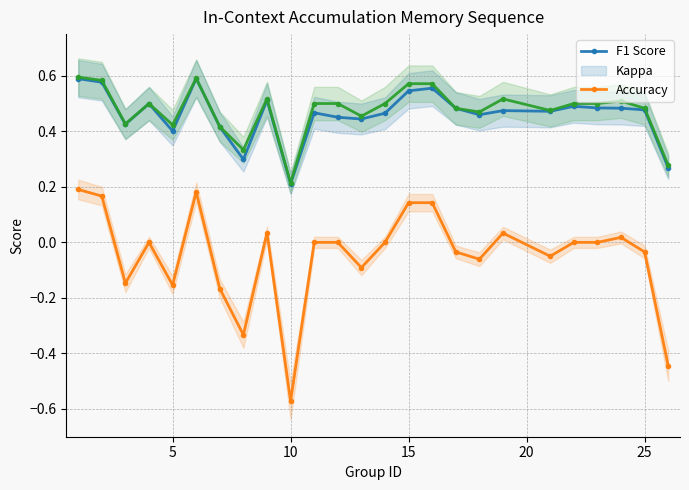

At which category does kappa reach its first local valley?

10